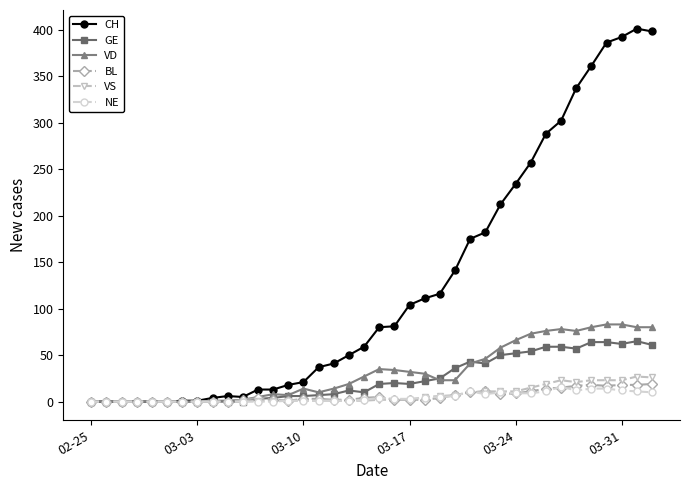

True or false: CH has more than 1 points higher than both neighbors.

True